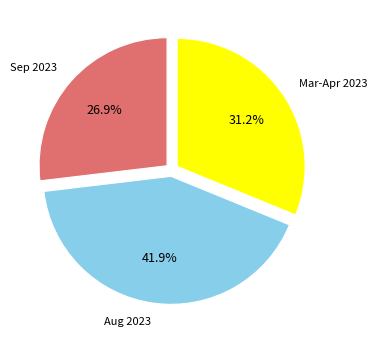

Is there any slice that represents more than half of the pie?

No